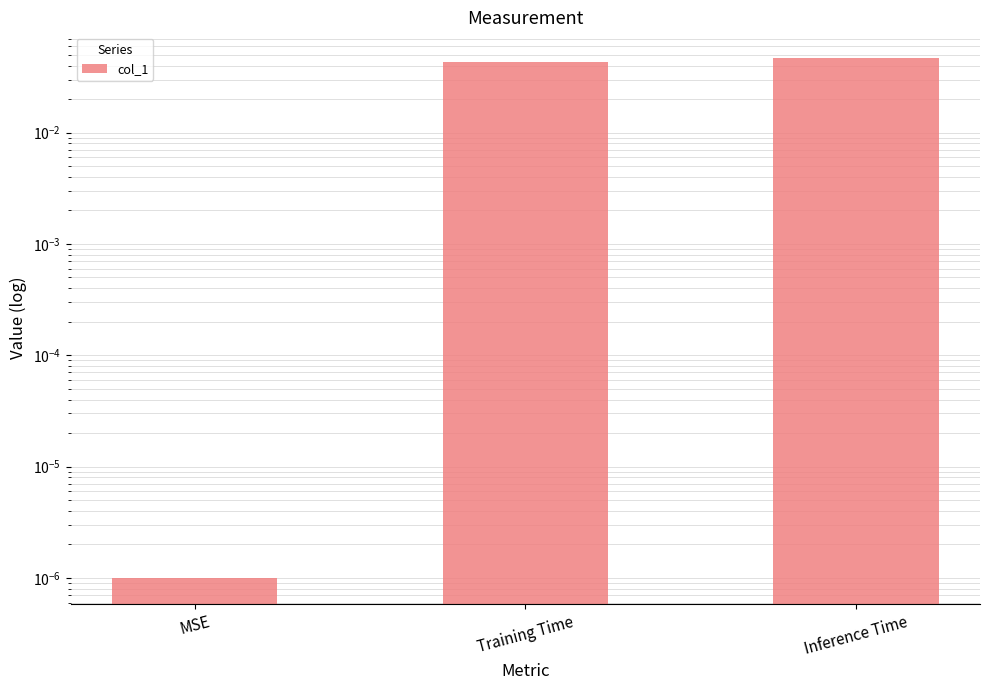

True or false: the data shows 0.0 at MSE.

True